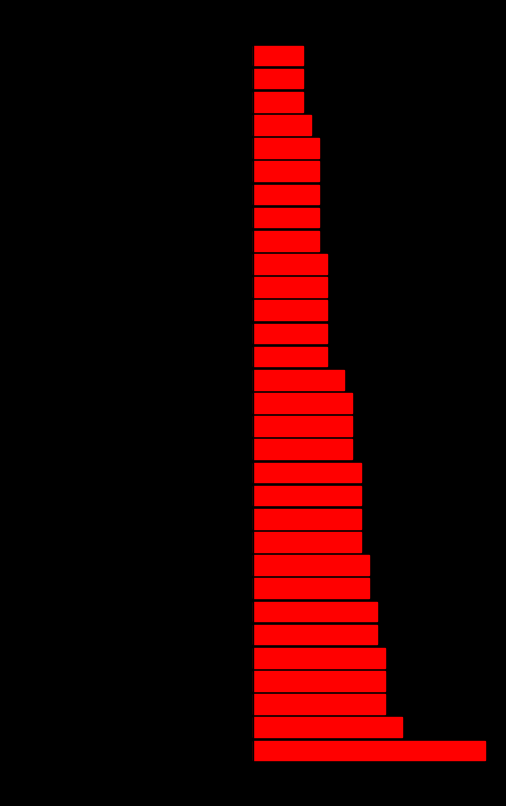

What is the difference between the maximum and minimum values in the left series?

11.0